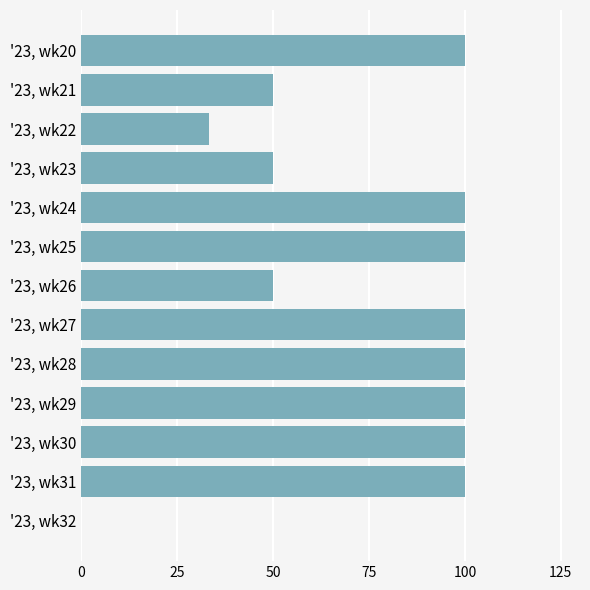

Which has a higher value, '23, wk31 or '23, wk26?

'23, wk31